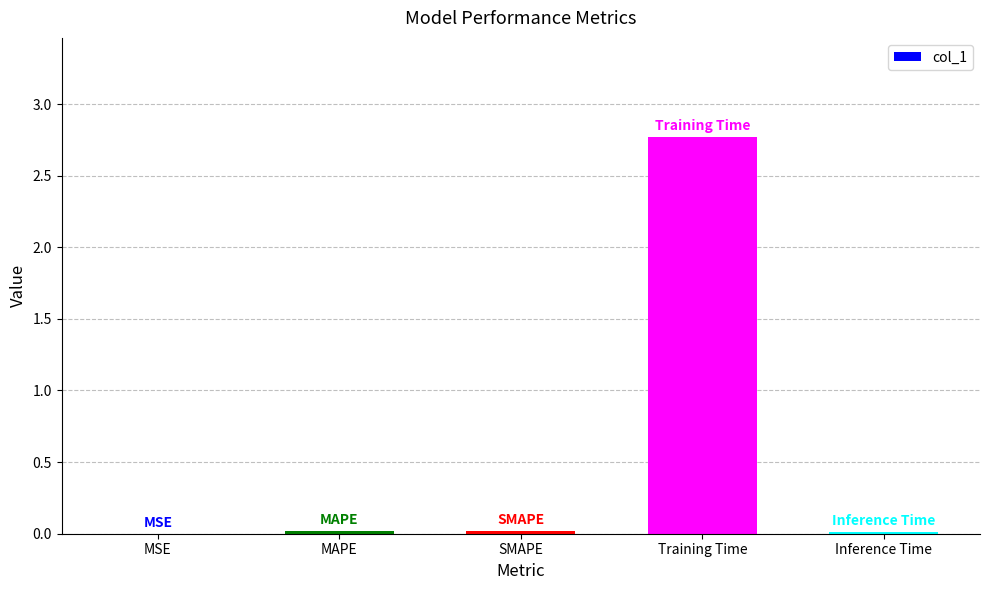

What is the maximum value shown in the chart?

2.8